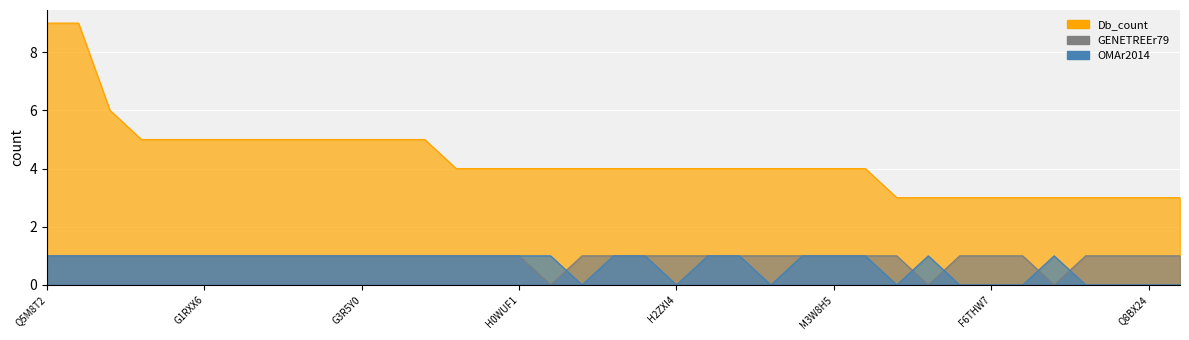

Which category has the highest value across all series?

Q5M8T2